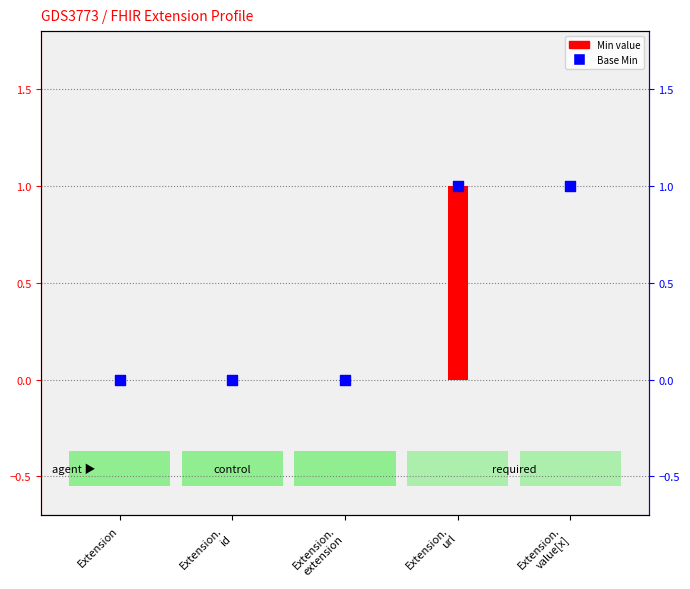

Is the value of Min at Extension.
url greater than the value of Base Min at Extension.
value[x]?

No